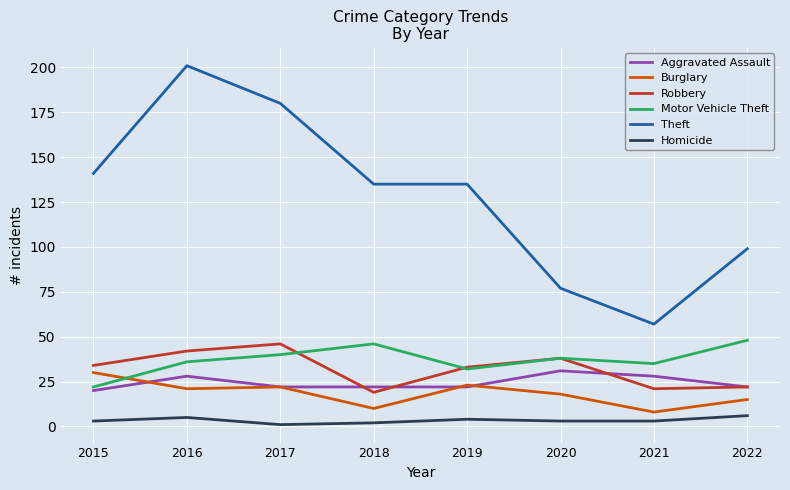

Reading right to left, extract all data points from this chart.

Aggravated Assault: 2022=22	2021=28	2020=31	2019=22	2018=22	2017=22	2016=28	2015=20
Burglary: 2022=15	2021=8	2020=18	2019=23	2018=10	2017=22	2016=21	2015=30
Robbery: 2022=22	2021=21	2020=38	2019=33	2018=19	2017=46	2016=42	2015=34
Motor Vehicle Theft: 2022=48	2021=35	2020=38	2019=32	2018=46	2017=40	2016=36	2015=22
Theft: 2022=99	2021=57	2020=77	2019=135	2018=135	2017=180	2016=201	2015=141
Homicide: 2022=6	2021=3	2020=3	2019=4	2018=2	2017=1	2016=5	2015=3